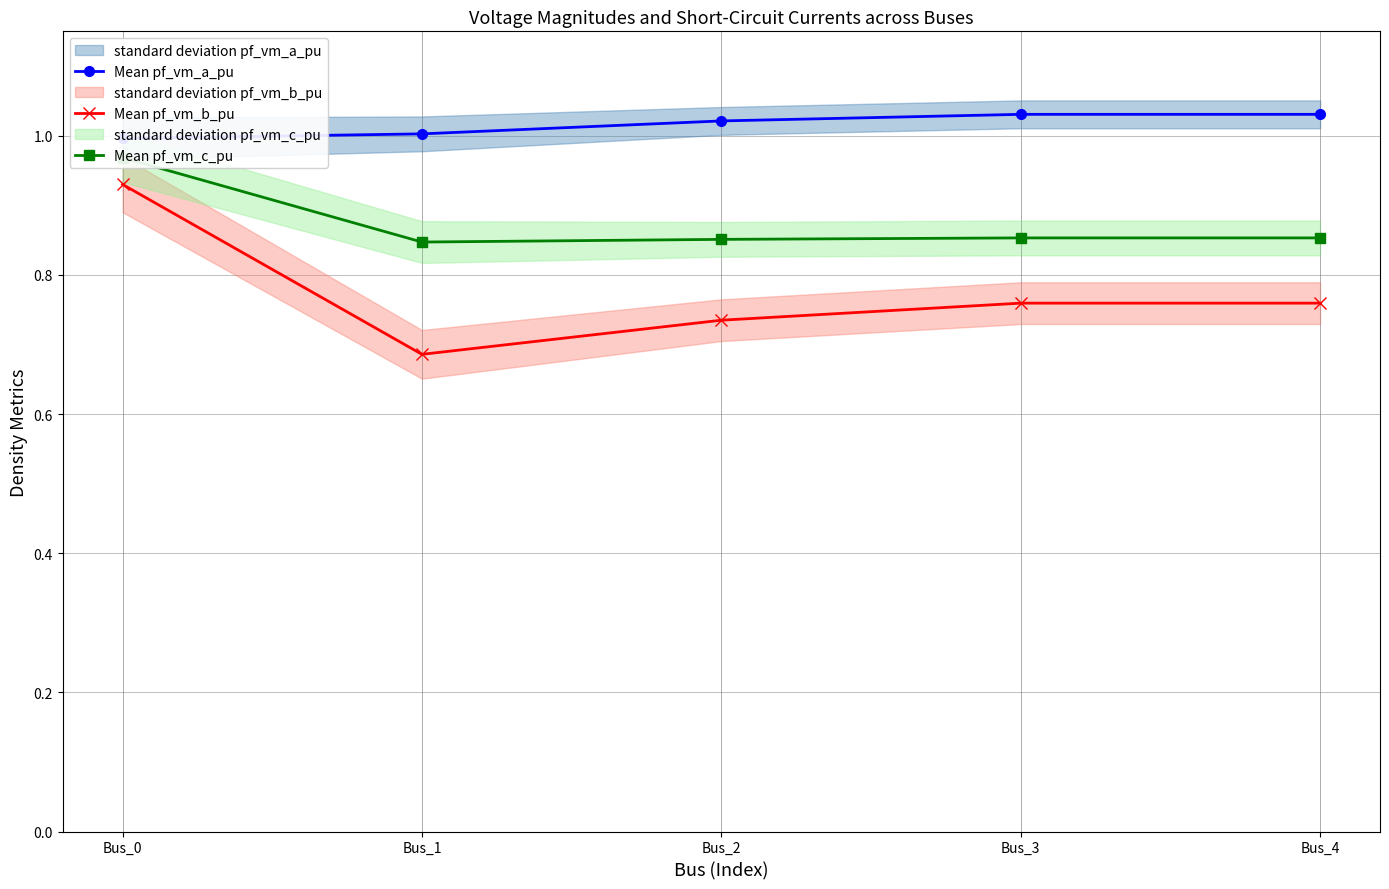

How many lines are shown in the chart?

3